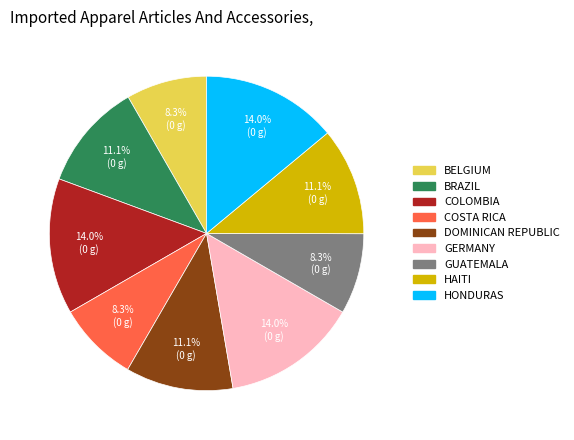

What is the ratio of the value at BRAZIL to the value at GUATEMALA?

1.3